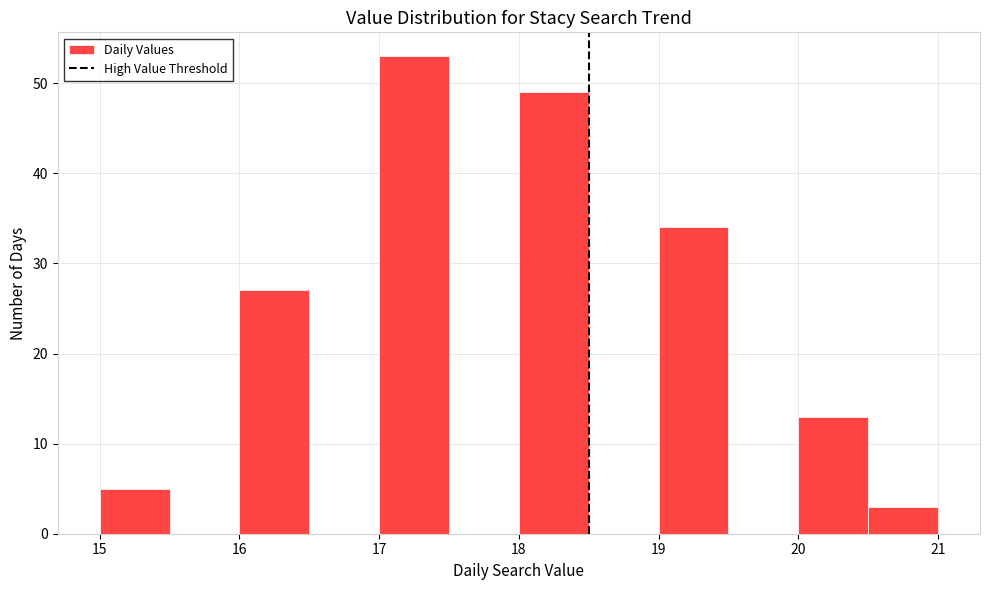

Which range on the x-axis has the tallest bar?

17.0 to 17.5